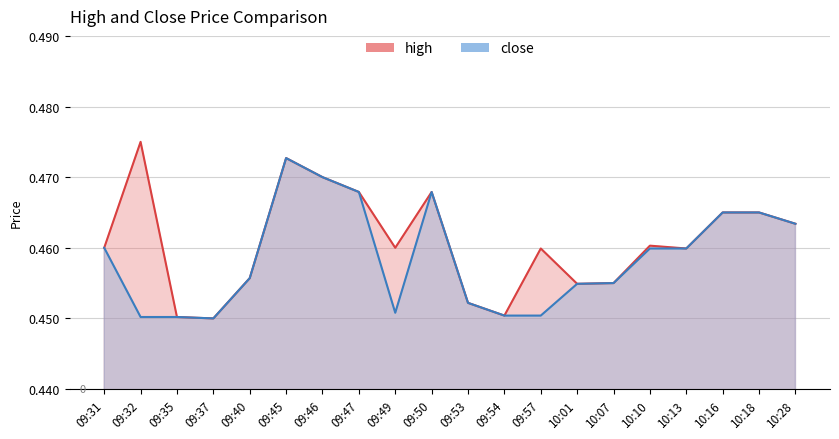

At which label does close reach its peak?

09:45